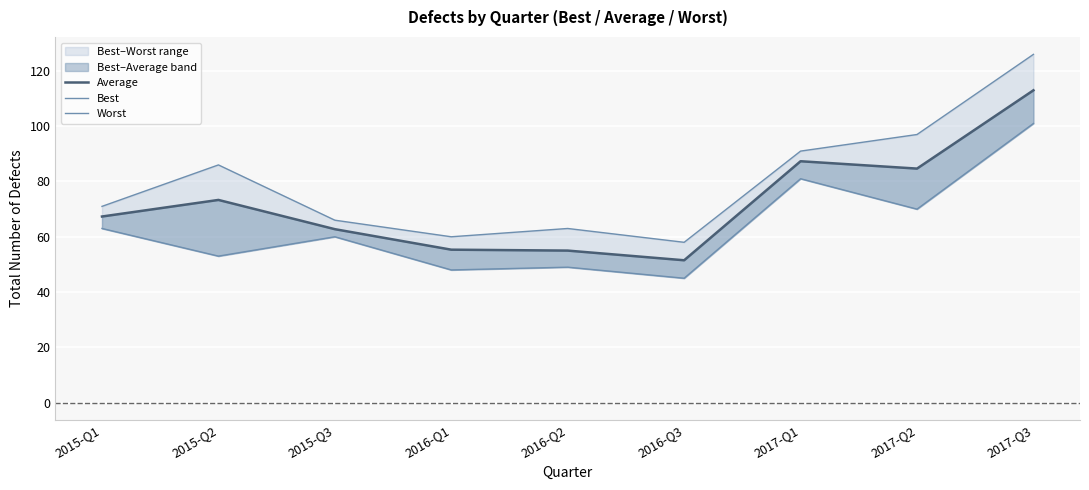

Rank the series at 2015-Q1 from highest to lowest value.

Worst, Average, Best